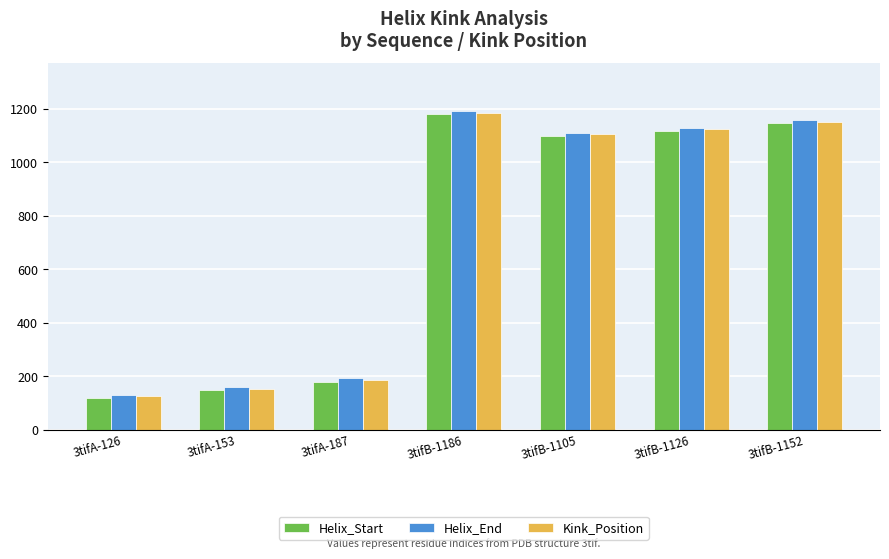

Between 3tifB-1186 and 3tifB-1152, which series saw the biggest shift?

Kink_Position